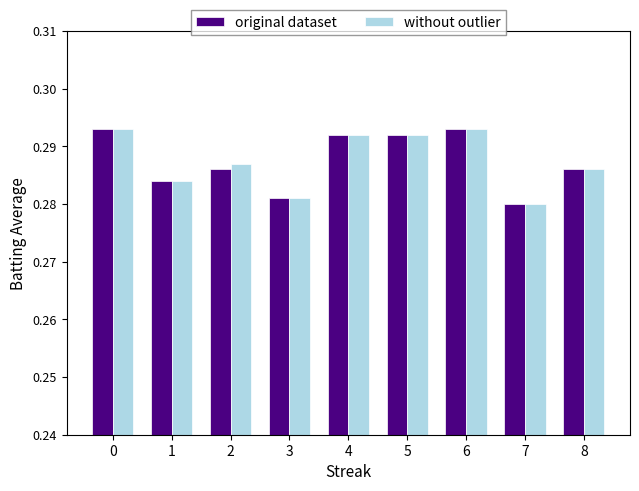

At how many categories does at least one series exceed 0?

9